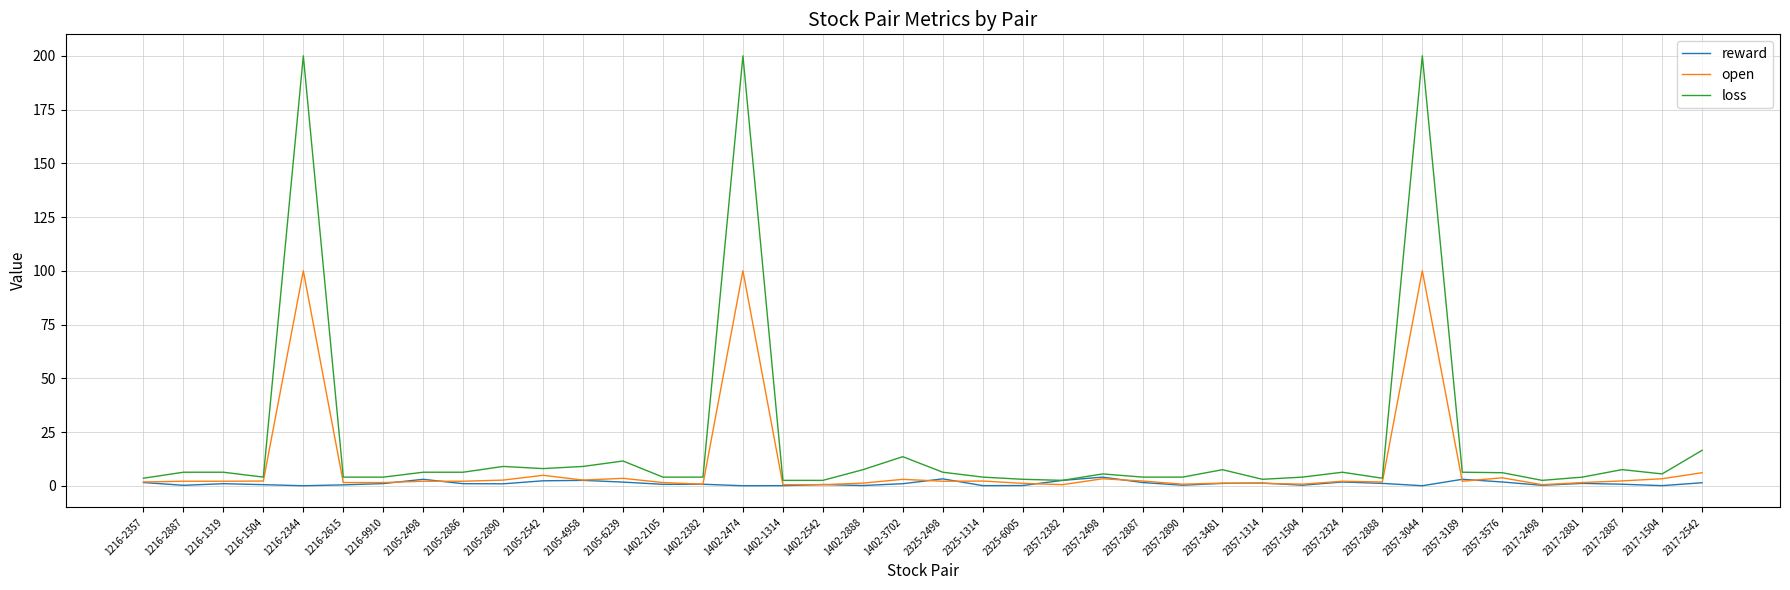

In reward, how many points are lower than both neighbors (excluding endpoints)?

12